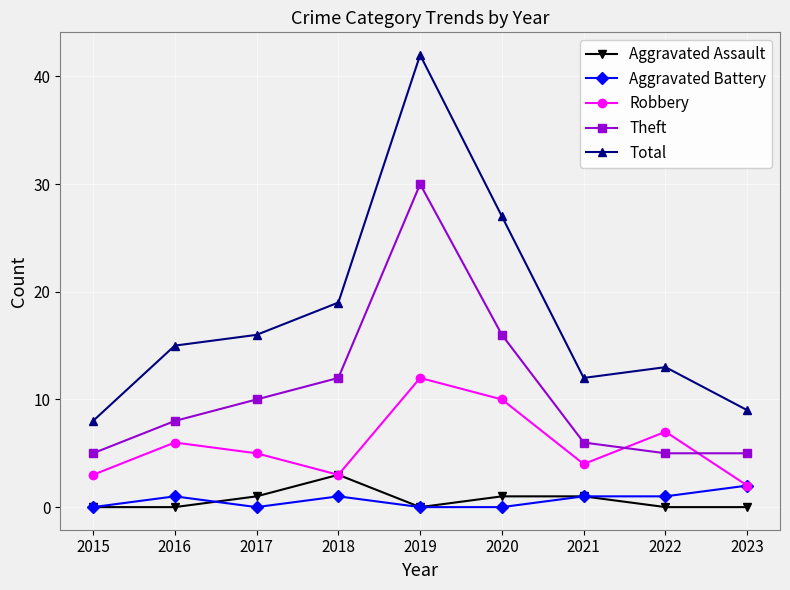

What is the maximum value for Theft?

30